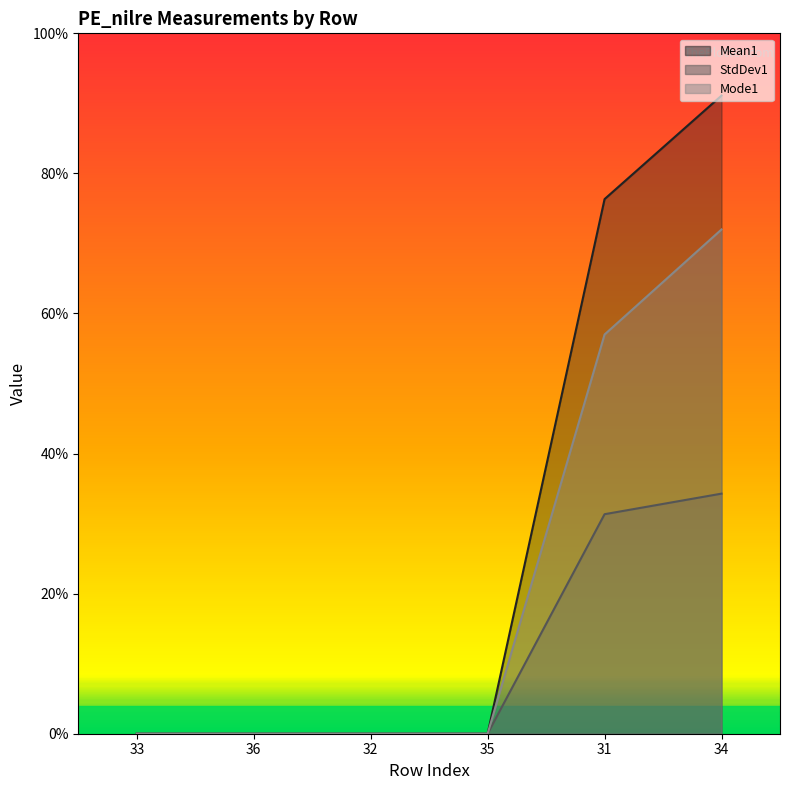

The Mode1 series shows 119.8 at 34. True or false?

False